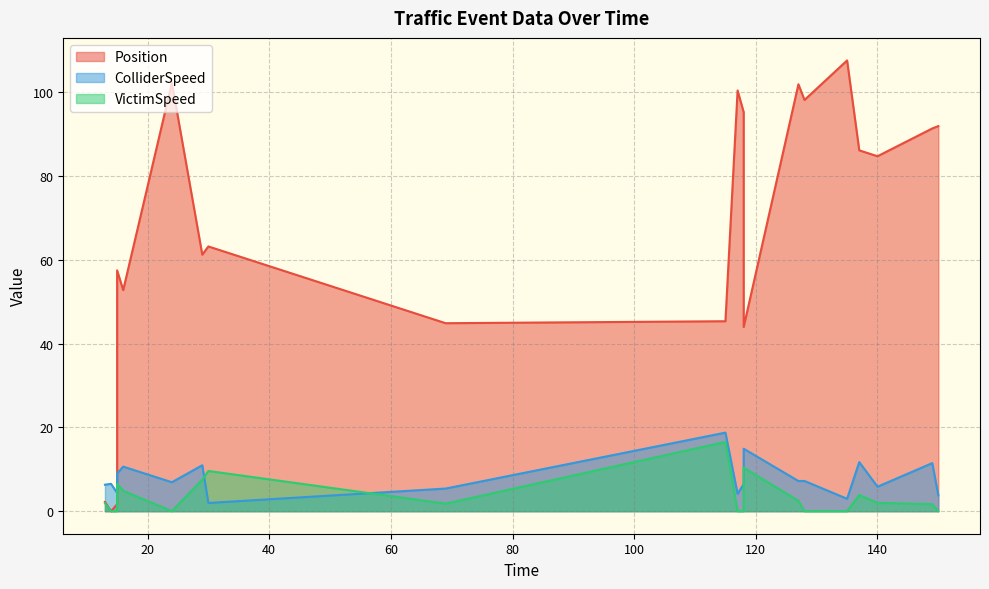

At how many categories does at least one series exceed 65?

10